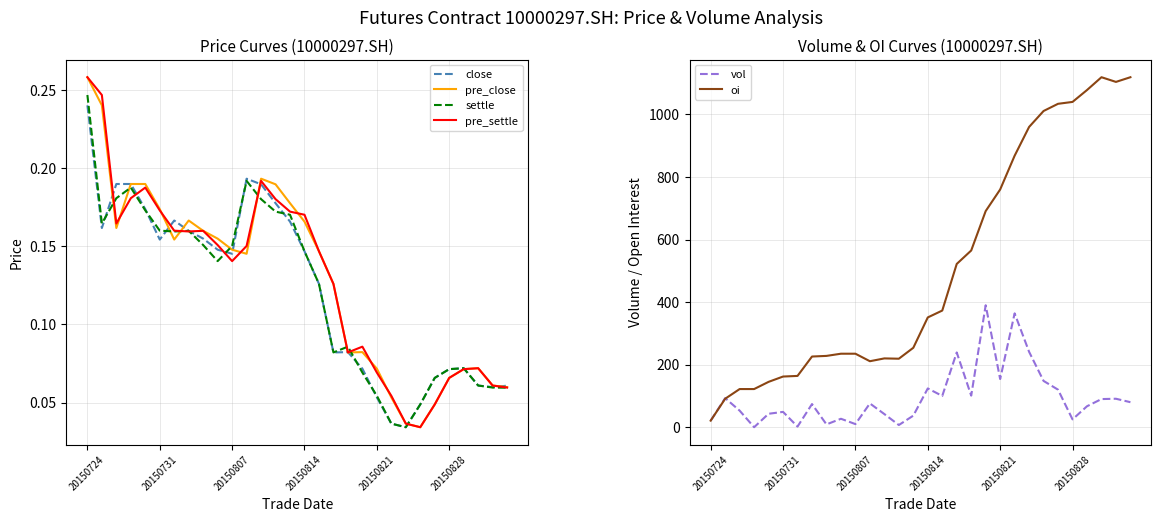

How many interior local peaks does the settle series have?

5